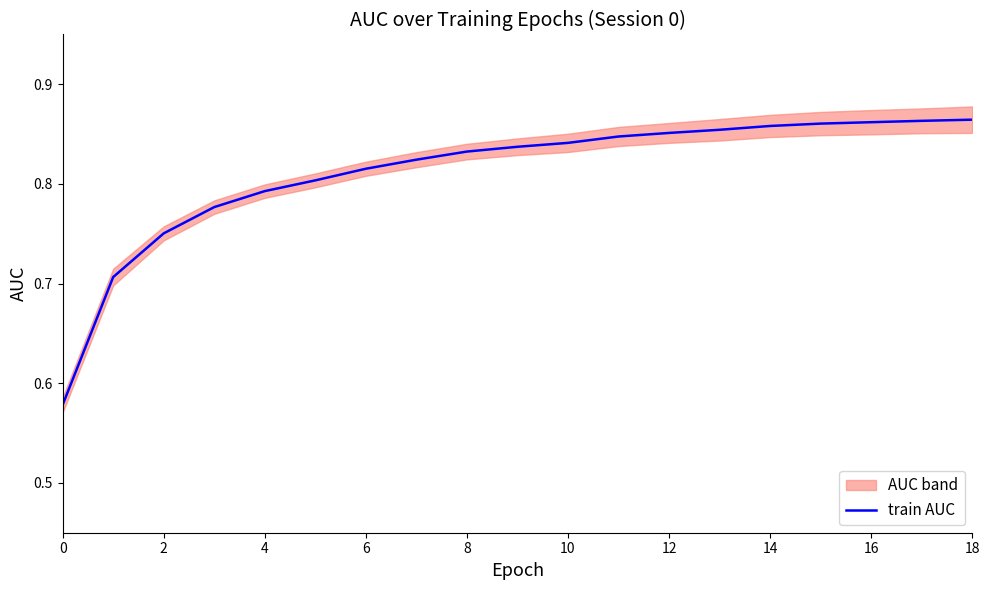

Is this an area chart (filled region under the line)?

No